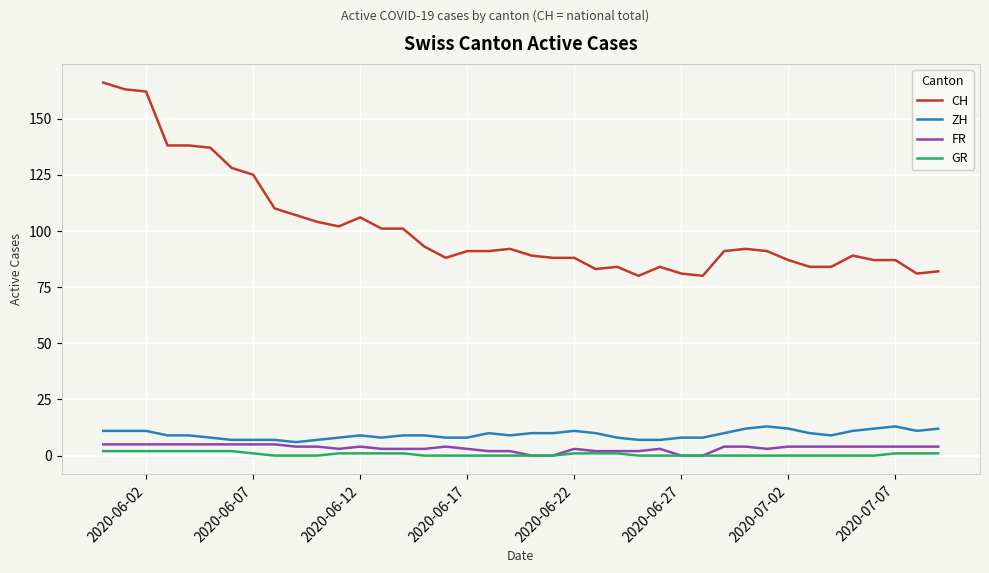

True or false: FR and CH cross at least once.

False